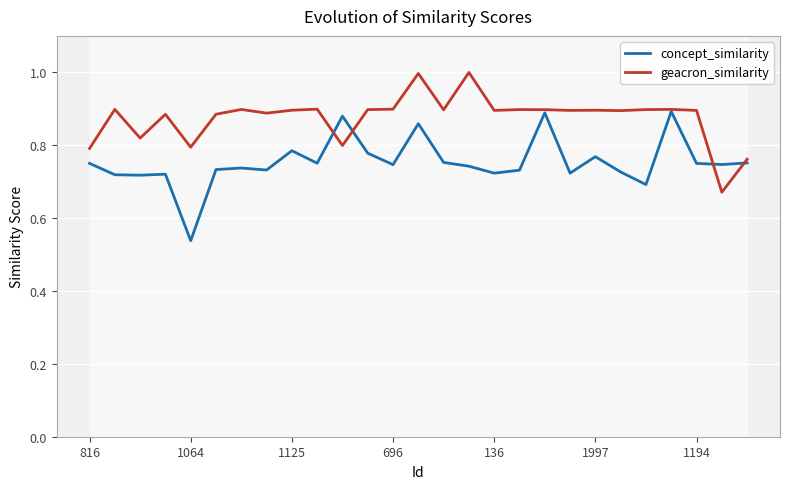

How many interior local valleys does the geacron_similarity series have?

9